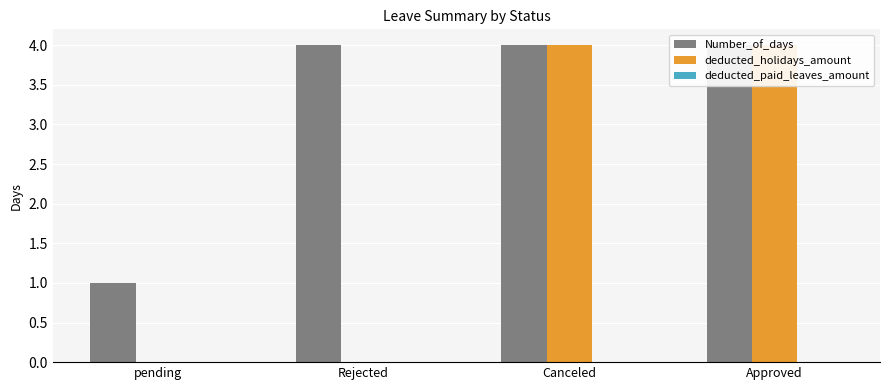

Reading right to left, extract all data points from this chart.

Number_of_days: Approved=4	Canceled=4	Rejected=4	pending=1
deducted_holidays_amount: Approved=4	Canceled=4	Rejected=0	pending=0
deducted_paid_leaves_amount: Approved=0	Canceled=0	Rejected=0	pending=0